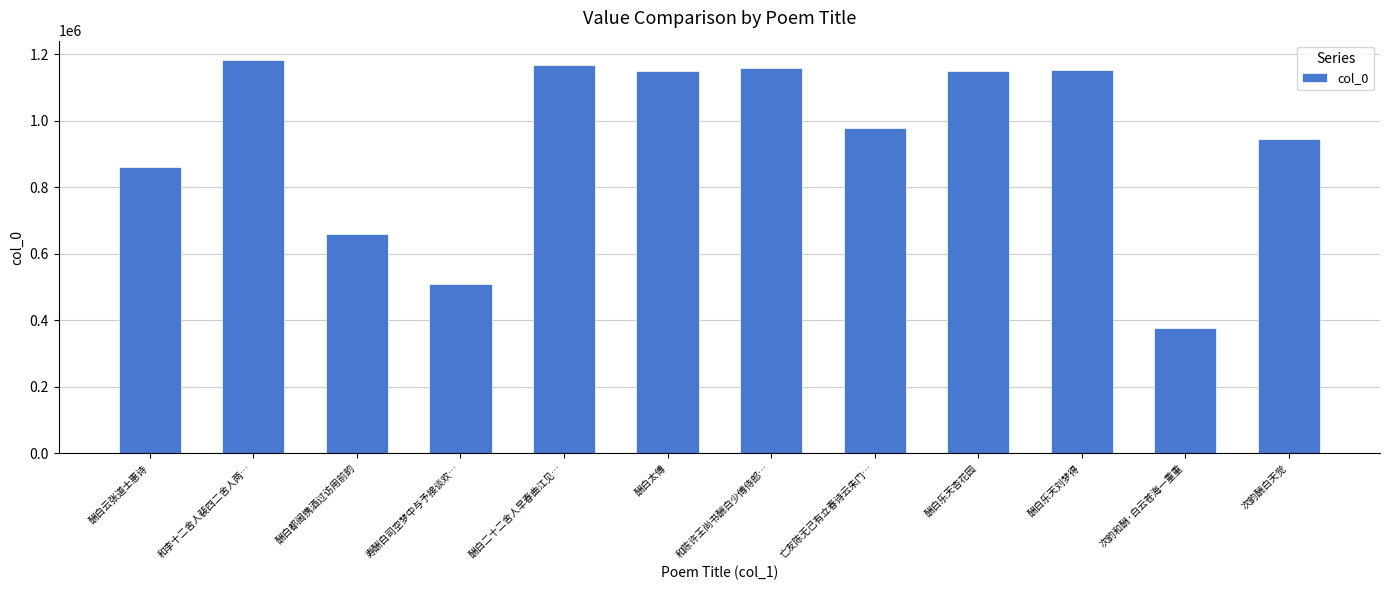

Read the value at 亡友陈无己有立春诗云朱门…, to the nearest 100.

980100